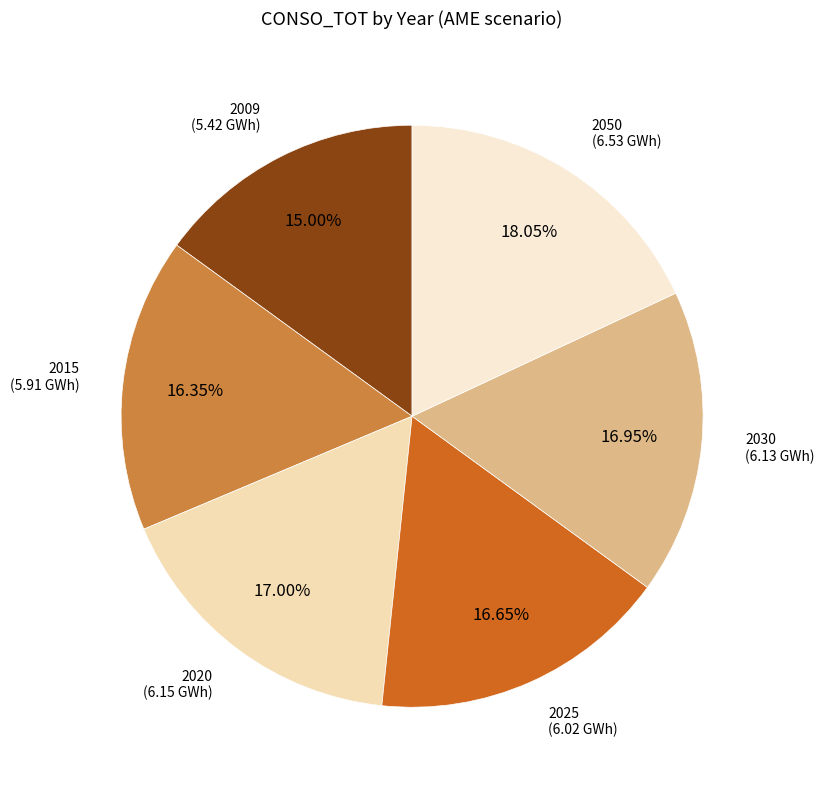

True or false: 2015 accounts for 16% of the total.

True